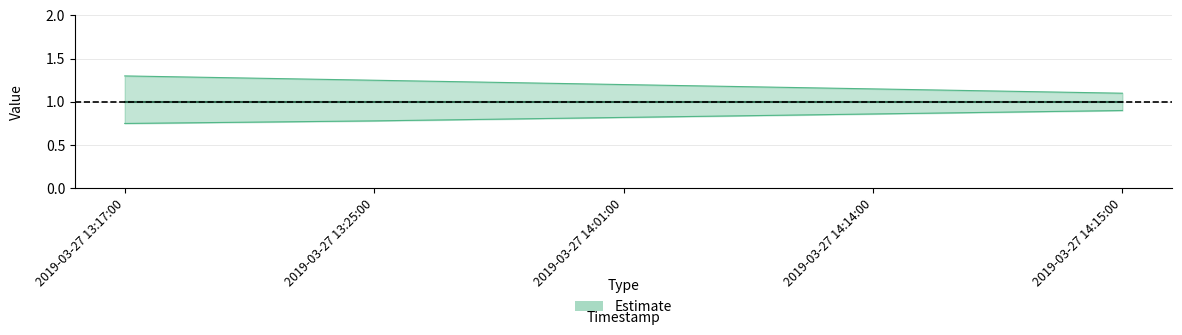

Which category has the highest value in the Estimate lower series?

2019-03-27 14:15:00